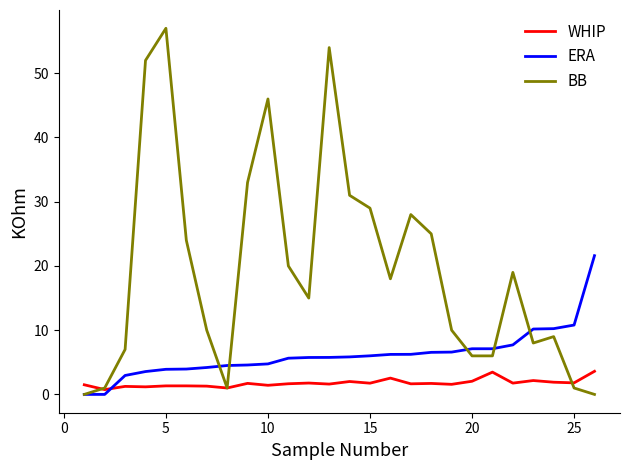

List the series in order of their overall mean, highest first.

BB, ERA, WHIP